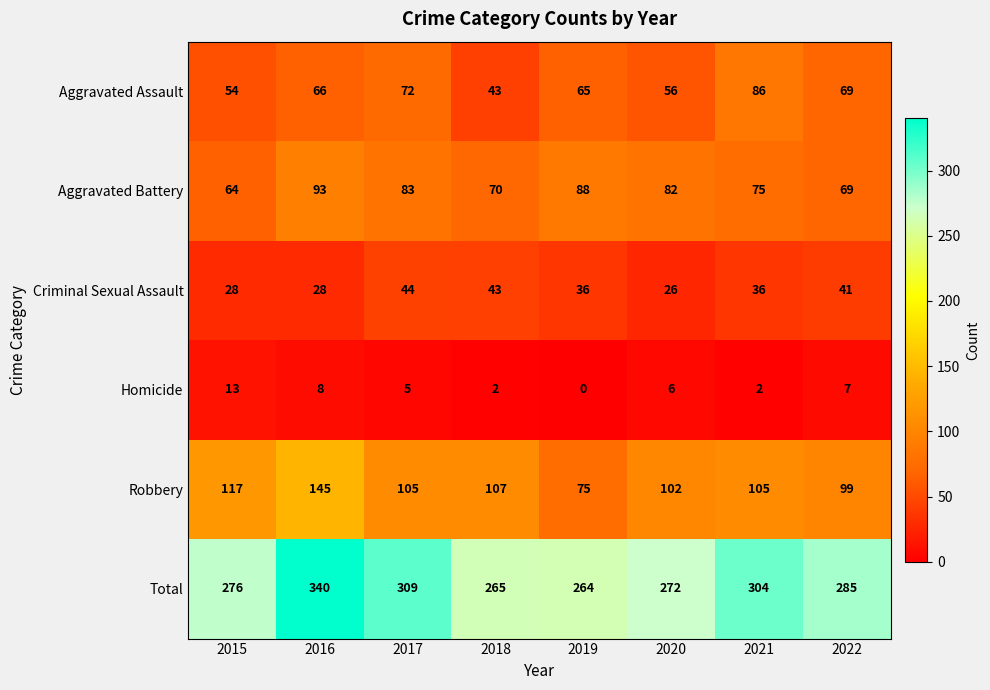

Which series has the largest total across all categories?

Total